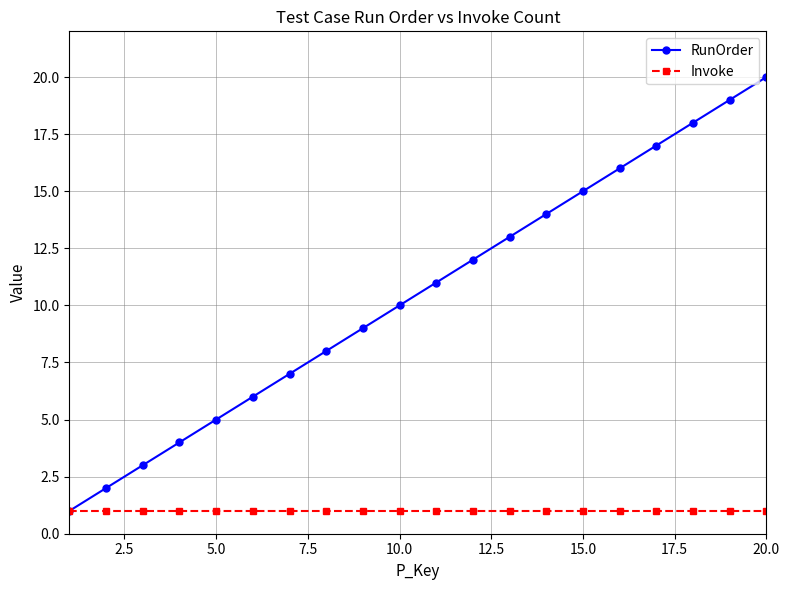

Rank the series by their maximum value, from highest to lowest.

RunOrder, Invoke